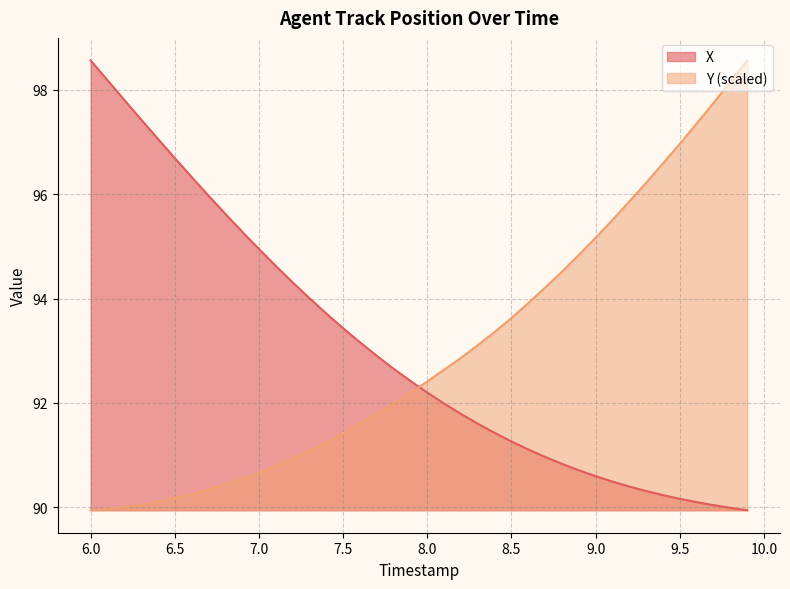

True or false: Y (scaled) and X intersect in this chart.

True